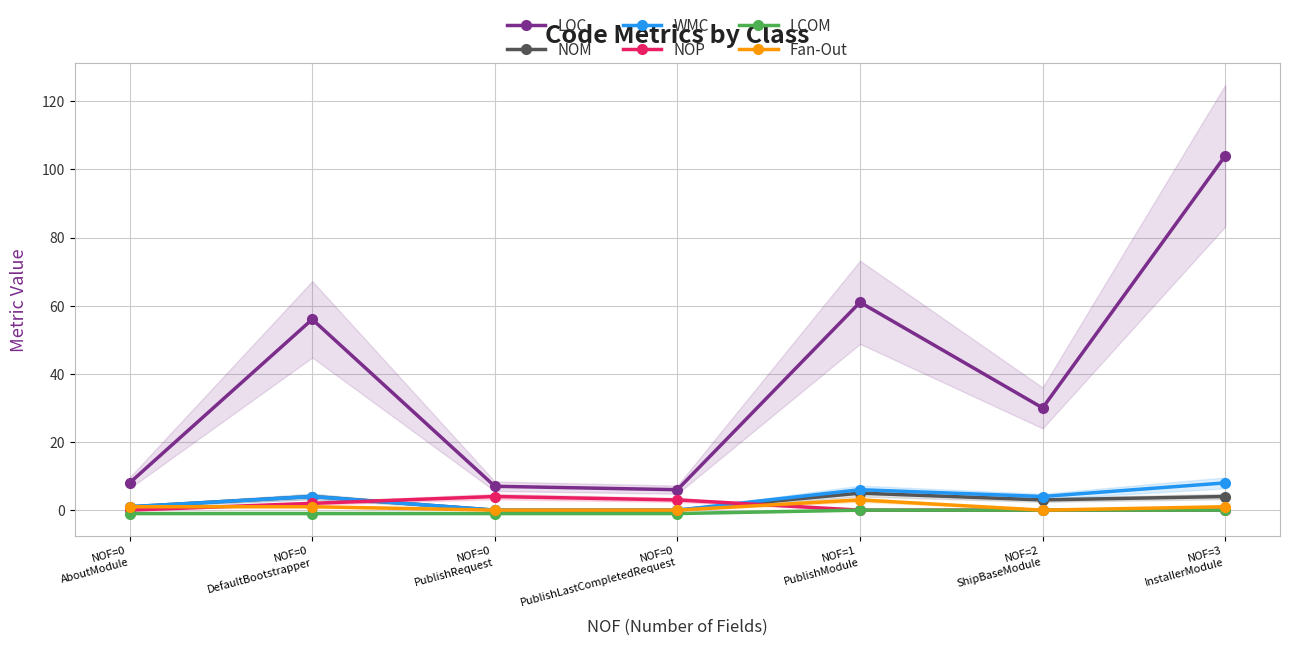

What is the difference between the NOM values at NOF=0
PublishLastCompletedRequest and NOF=0
AboutModule?

1